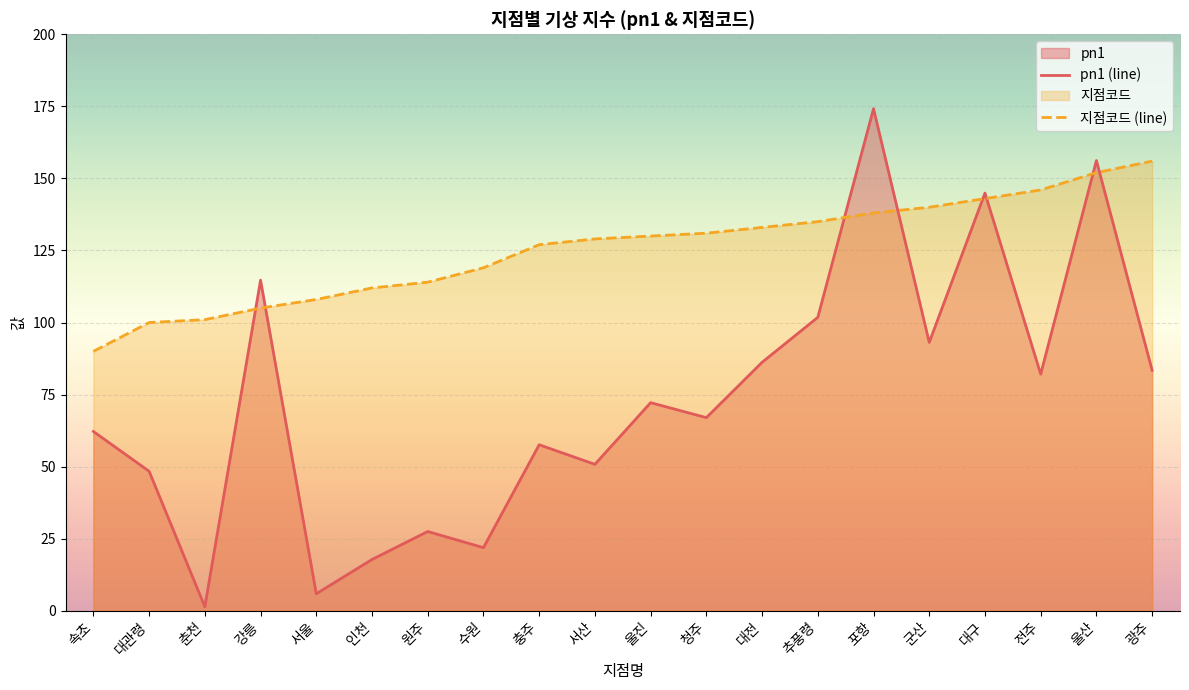

At how many categories does at least one series exceed 150?

3